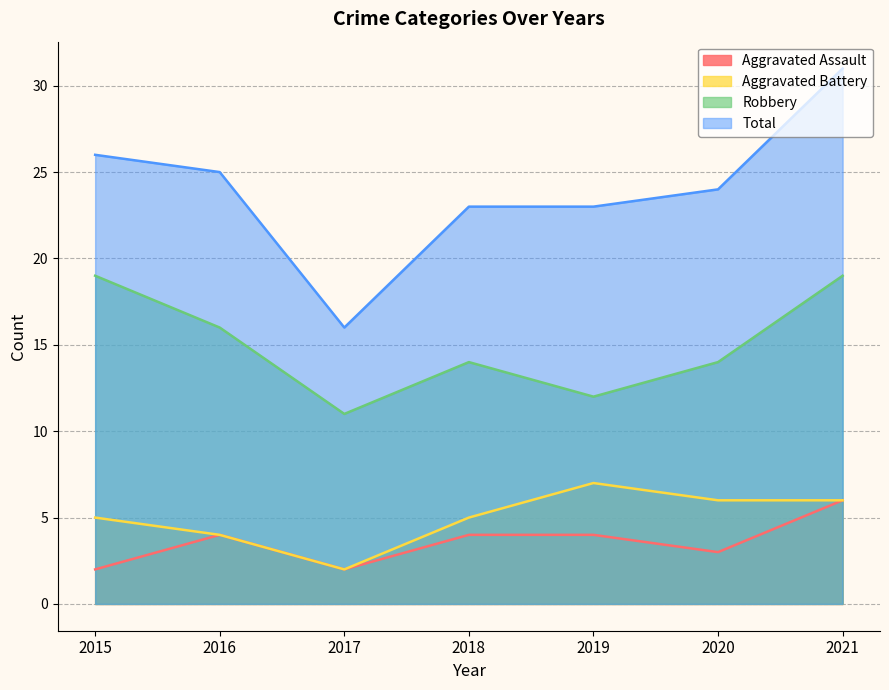

True or false: Total and Robbery intersect in this chart.

False